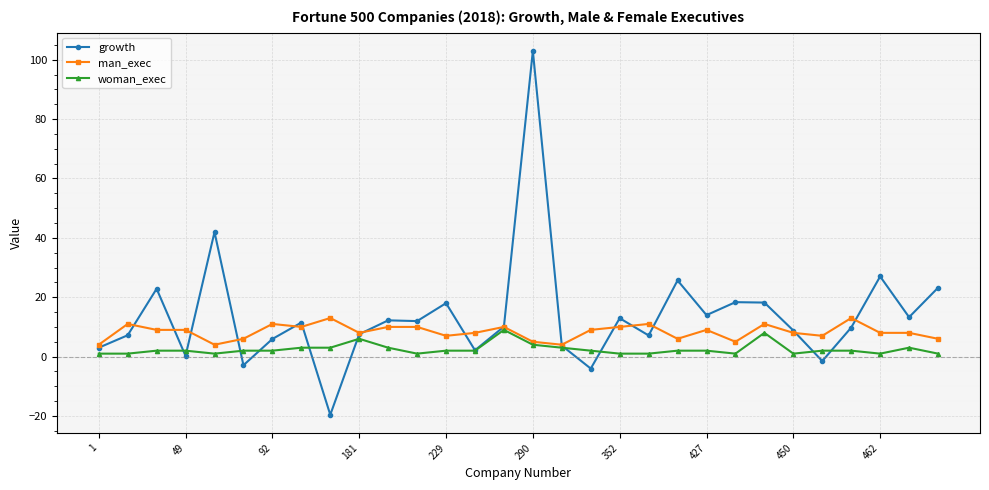

What is the value of the woman_exec point at the 11th from the left?

3.0